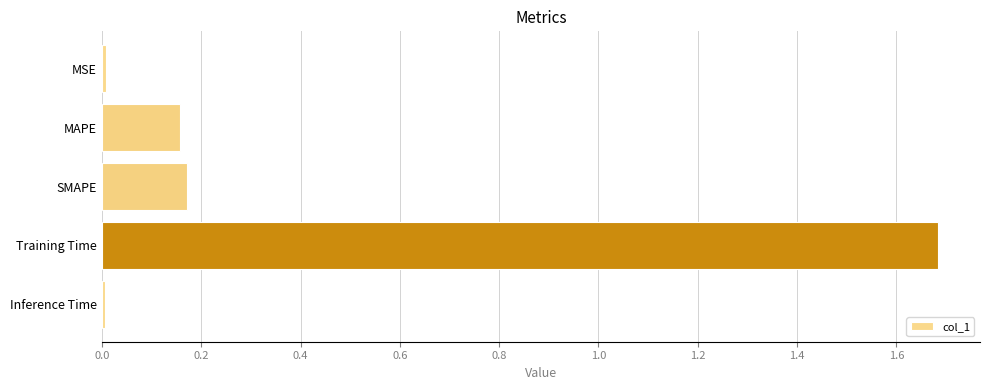

What is the maximum value shown in the chart?

1.7